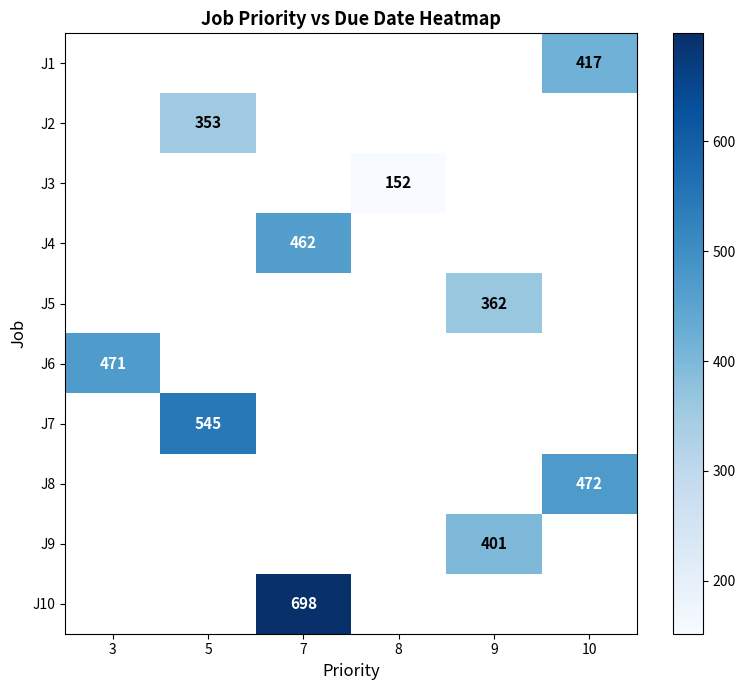

The J1 series shows 417 at 10. True or false?

True